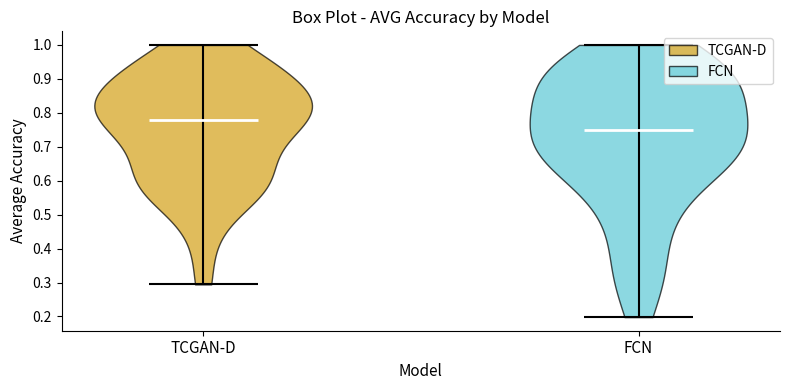

Reading left to right, read every violin against the y-axis: where its median line is, and the lowest and highest points it reaches. The values are not printed on the chart, so give them approximately, as read against the axis.

TCGAN-D: median line 0.78, lowest point 0.29, highest point 1.00
FCN: median line 0.75, lowest point 0.20, highest point 1.00